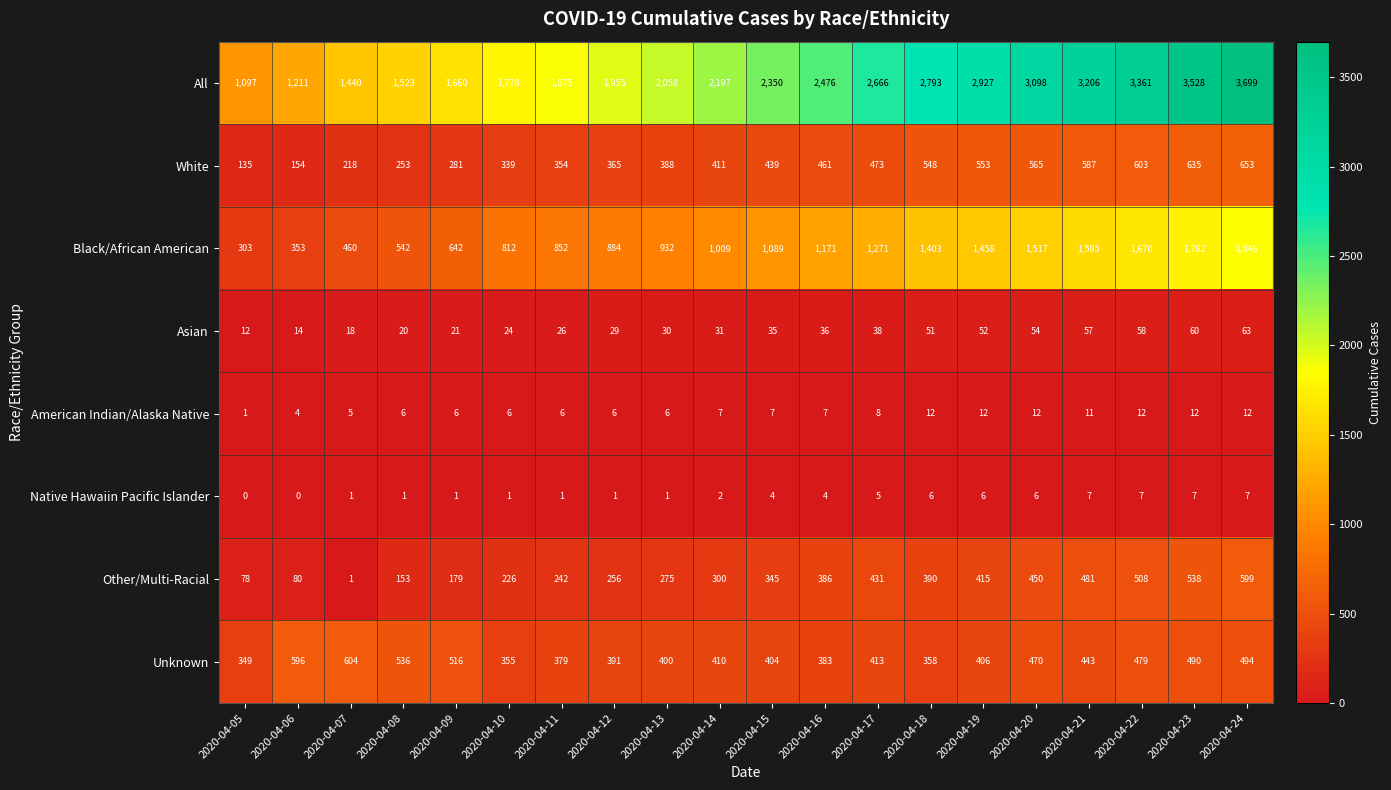

At 2020-04-18, list the series in order from largest to smallest.

All, Black/African American, White, Other/Multi-Racial, Unknown, Asian, American Indian/Alaska Native, Native Hawaiin Pacific Islander